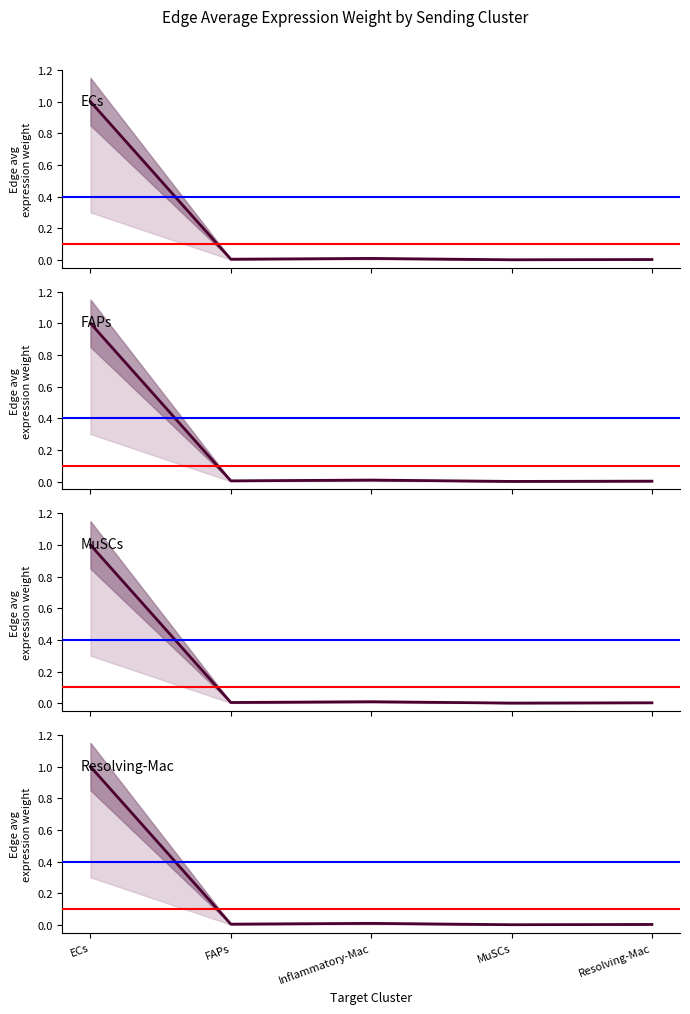

What is the sum of all ECs values?

1.0